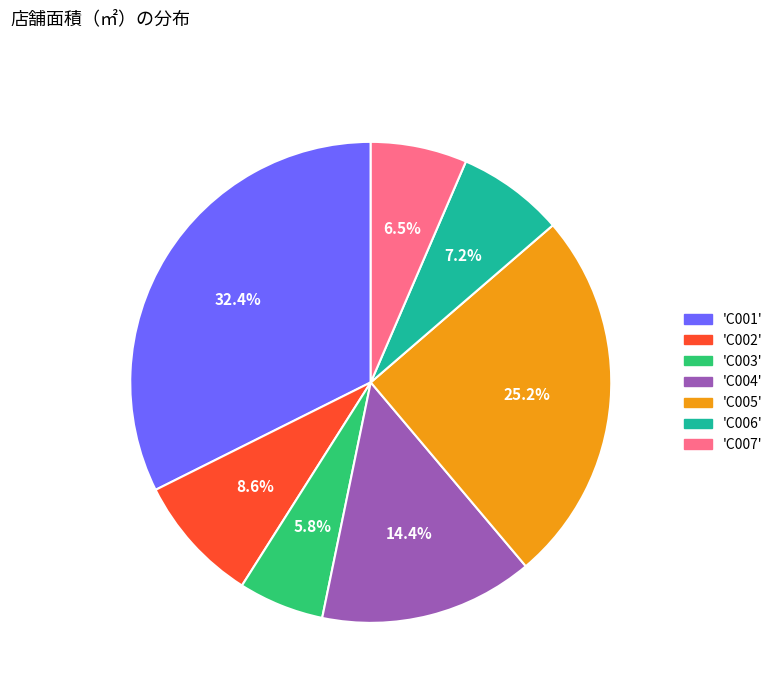

Does any single category account for the majority?

No